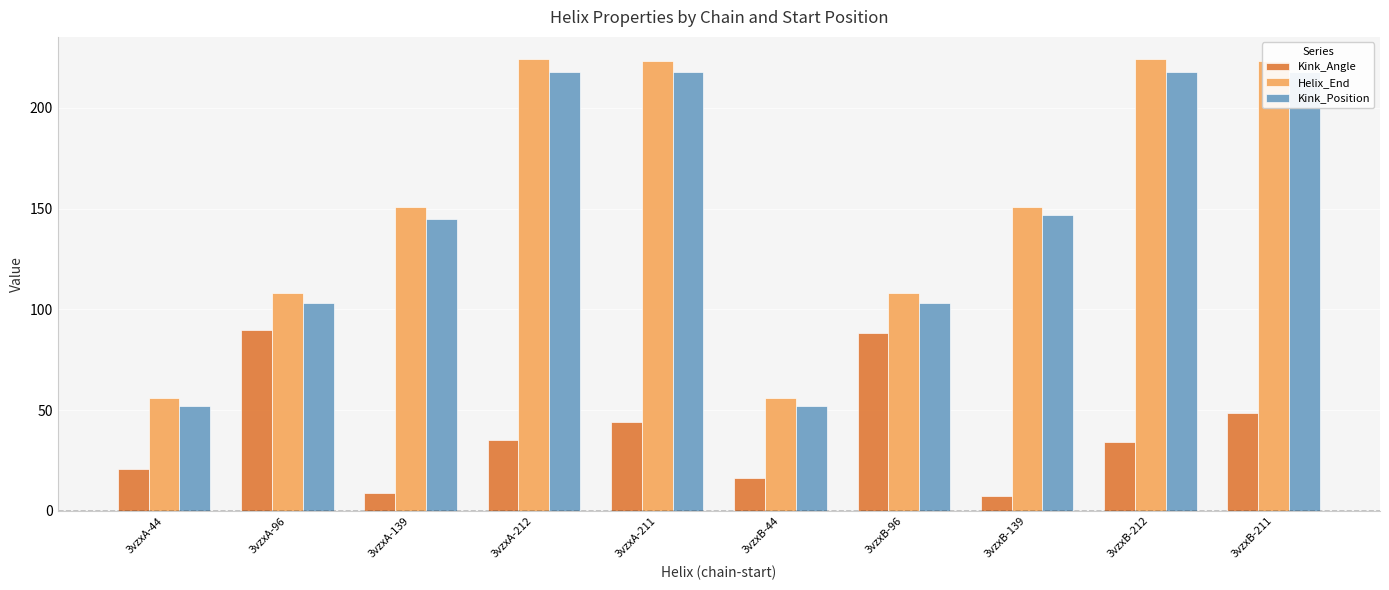

What is the greatest value displayed?

224.0